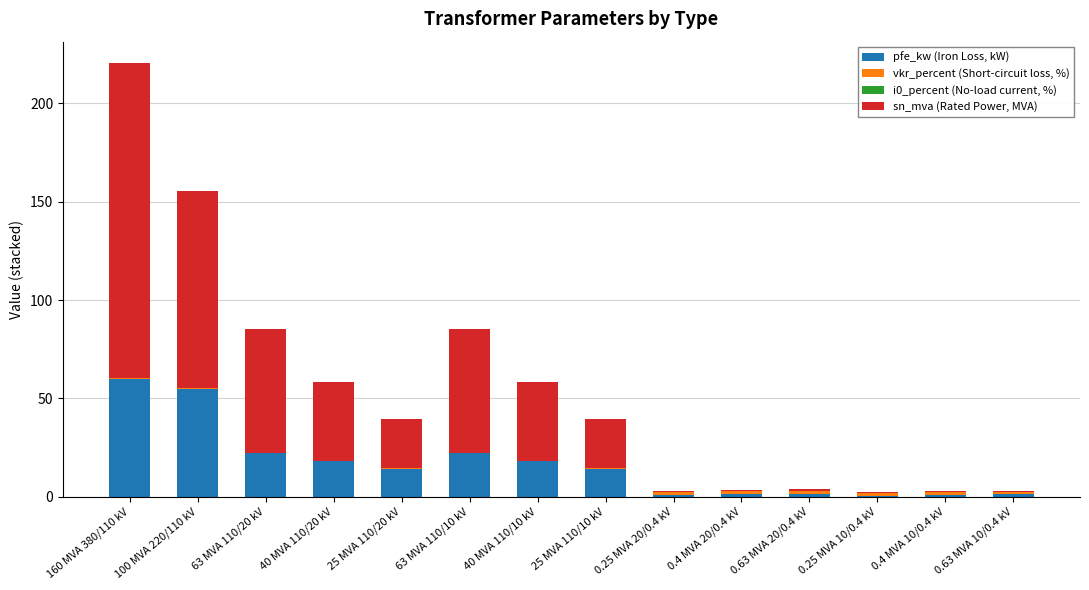

Which category has the highest value in the pfe_kw (Iron Loss, kW) series?

160 MVA 380/110 kV